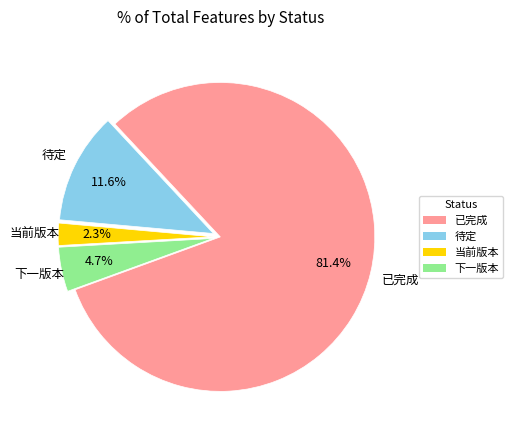

What is the ratio of the value at 下一版本 to the value at 待定?

0.4